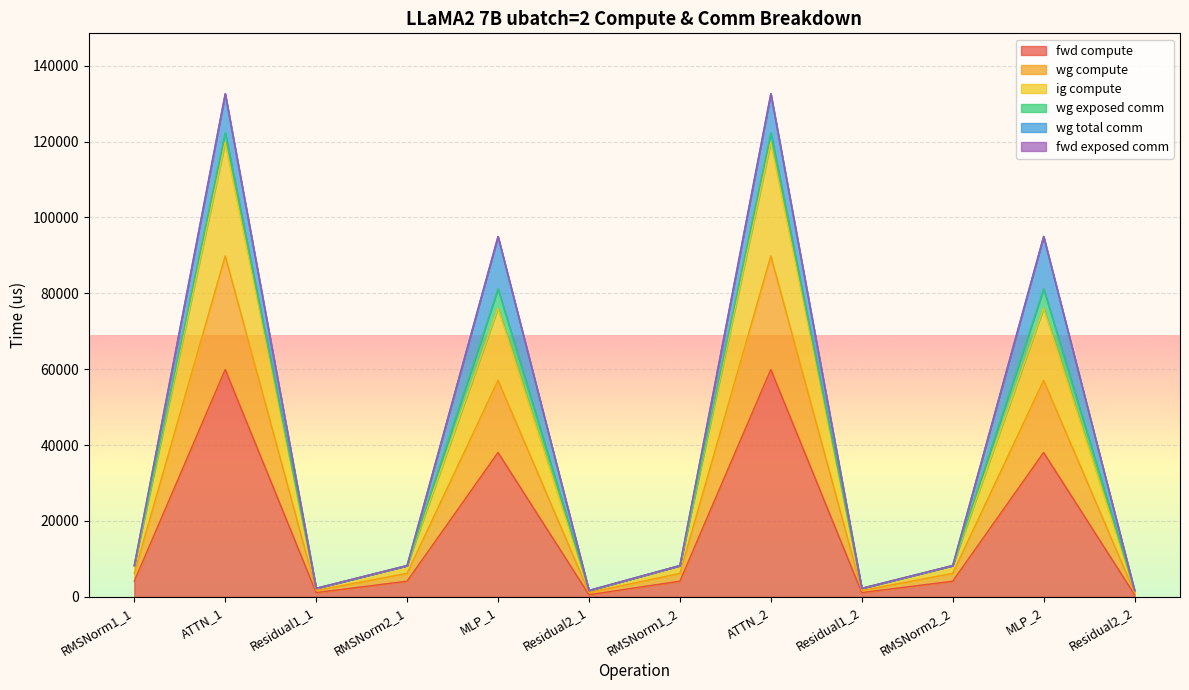

Which category has the highest value in the ig compute series?

ATTN_1